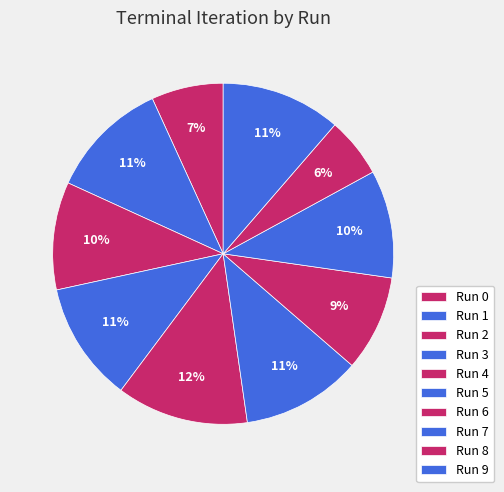

To the nearest percent, what portion does Run 2 represent?

10%